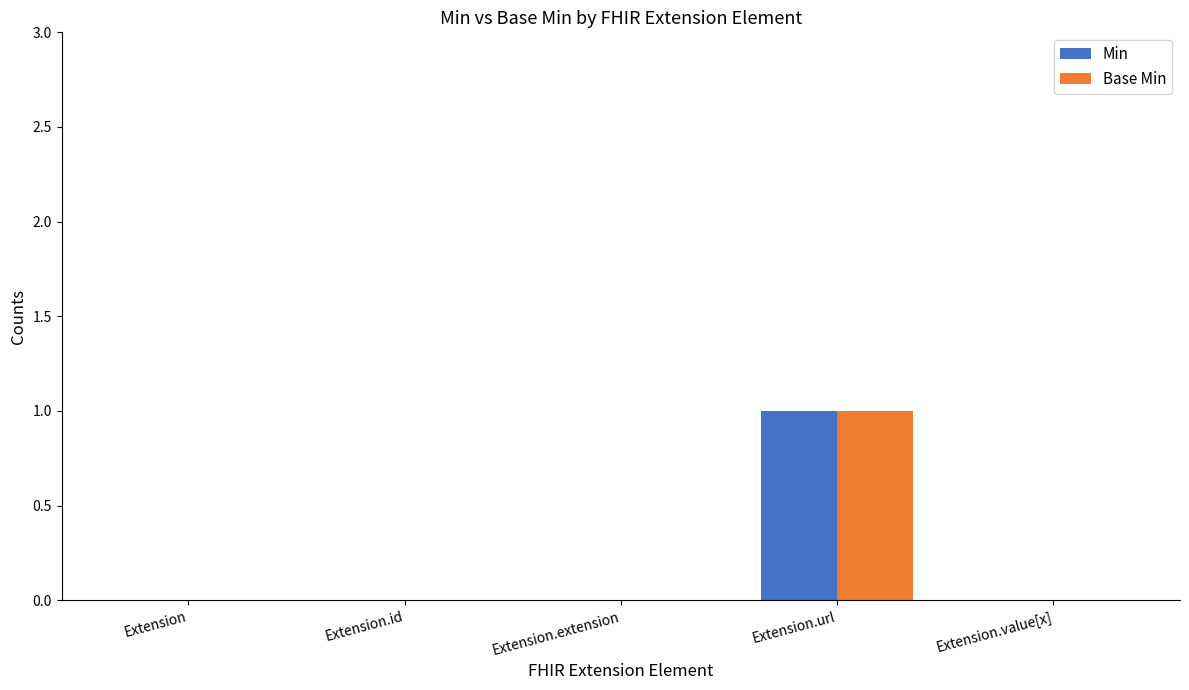

The value of Min at Extension.extension is 0. True or false?

True